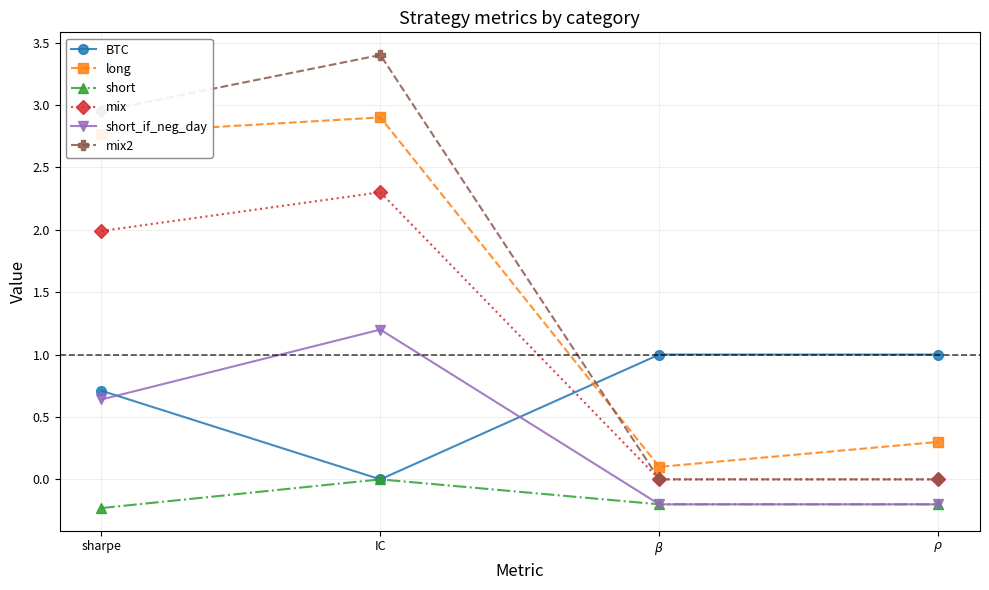

Which series has the widest spread of values?

mix2